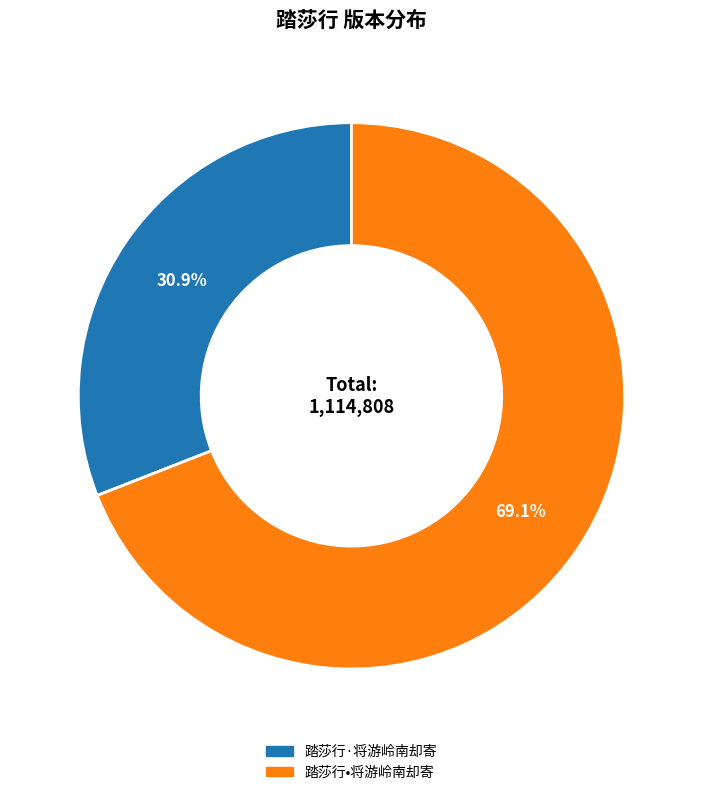

Is there any slice that represents more than half of the pie?

Yes